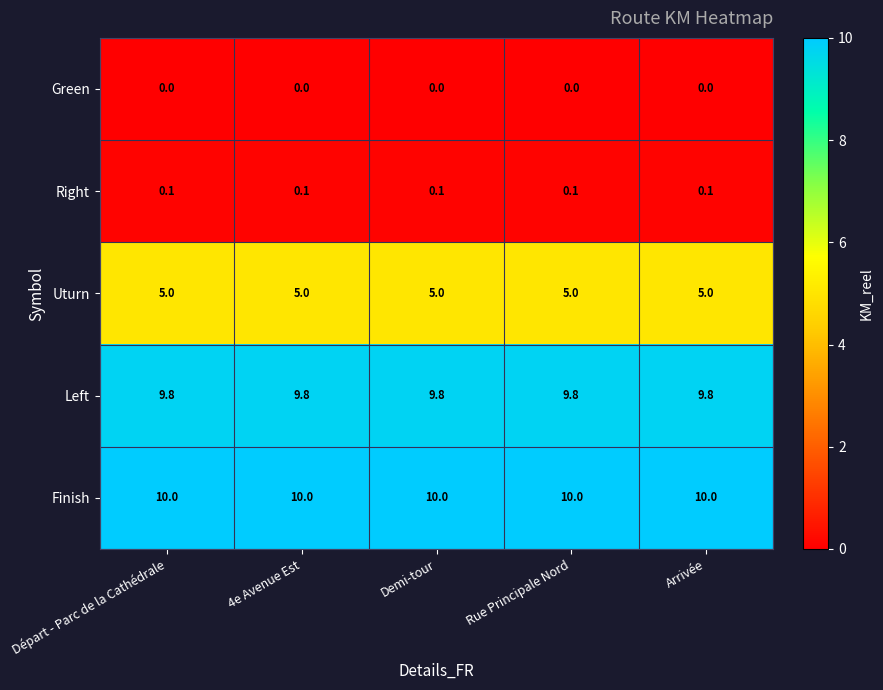

What is the difference between the highest and lowest values at Départ - Parc de la Cathédrale?

10.0